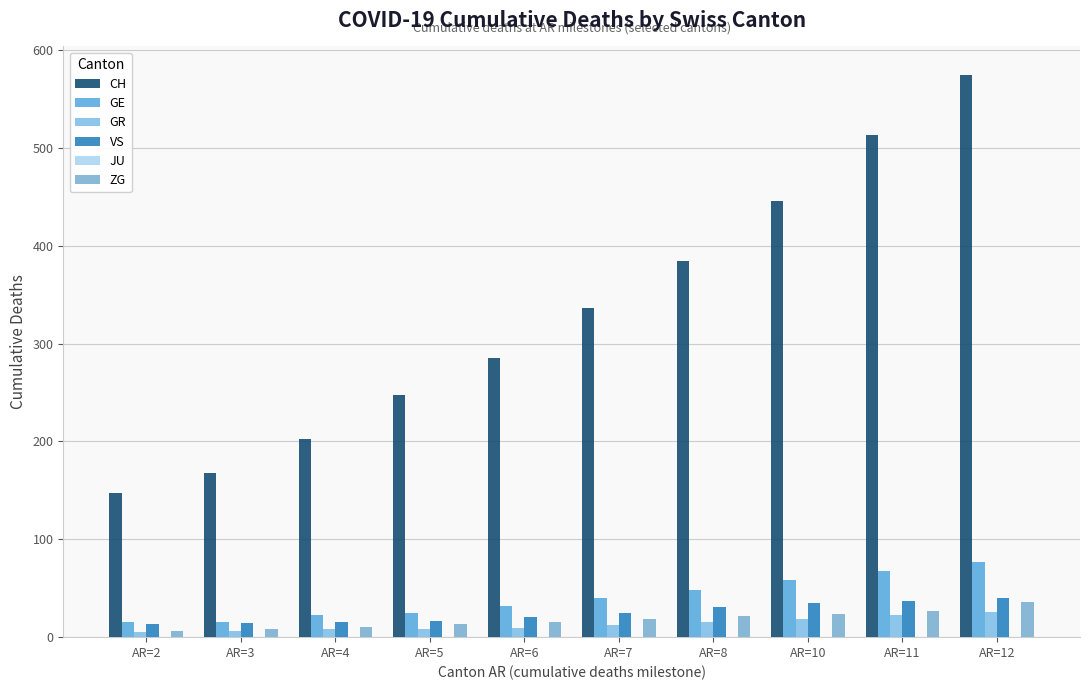

What is the difference between the GR values at AR=7 and AR=2?

7